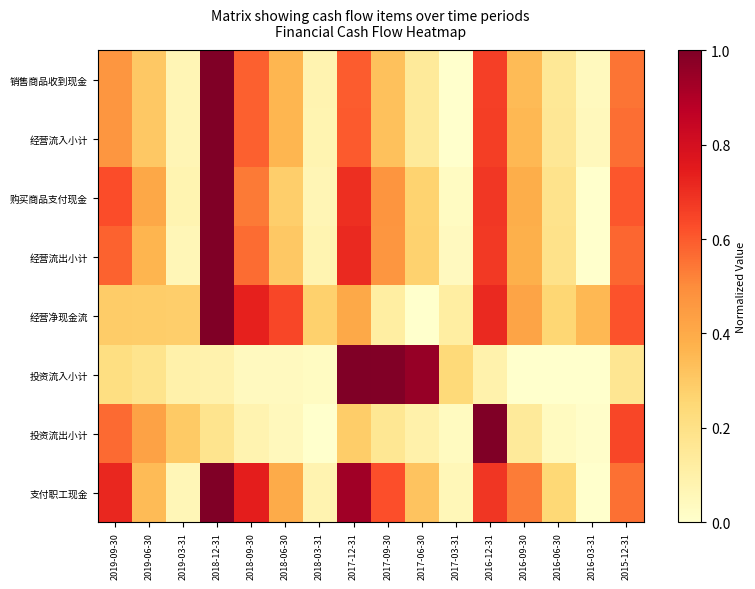

Reading right to left, transcribe all the data shown in this chart.

销售商品收到现金: 2015-12-31=0.5	2016-03-31=0.0	2016-06-30=0.2	2016-09-30=0.3	2016-12-31=0.7	2017-03-31=0.0	2017-06-30=0.1	2017-09-30=0.3	2017-12-31=0.6	2018-03-31=0.1	2018-06-30=0.4	2018-09-30=0.6	2018-12-31=1.0	2019-03-31=0.1	2019-06-30=0.3	2019-09-30=0.5
经营流入小计: 2015-12-31=0.6	2016-03-31=0.0	2016-06-30=0.2	2016-09-30=0.4	2016-12-31=0.7	2017-03-31=0.0	2017-06-30=0.1	2017-09-30=0.3	2017-12-31=0.6	2018-03-31=0.1	2018-06-30=0.4	2018-09-30=0.6	2018-12-31=1.0	2019-03-31=0.1	2019-06-30=0.3	2019-09-30=0.5
购买商品支付现金: 2015-12-31=0.6	2016-03-31=0.0	2016-06-30=0.2	2016-09-30=0.4	2016-12-31=0.7	2017-03-31=0.0	2017-06-30=0.3	2017-09-30=0.5	2017-12-31=0.7	2018-03-31=0.1	2018-06-30=0.3	2018-09-30=0.5	2018-12-31=1.0	2019-03-31=0.1	2019-06-30=0.4	2019-09-30=0.6
经营流出小计: 2015-12-31=0.6	2016-03-31=0.0	2016-06-30=0.2	2016-09-30=0.4	2016-12-31=0.7	2017-03-31=0.0	2017-06-30=0.3	2017-09-30=0.5	2017-12-31=0.7	2018-03-31=0.1	2018-06-30=0.3	2018-09-30=0.6	2018-12-31=1.0	2019-03-31=0.1	2019-06-30=0.4	2019-09-30=0.6
经营净现金流: 2015-12-31=0.6	2016-03-31=0.4	2016-06-30=0.3	2016-09-30=0.4	2016-12-31=0.7	2017-03-31=0.1	2017-06-30=0.0	2017-09-30=0.1	2017-12-31=0.4	2018-03-31=0.3	2018-06-30=0.6	2018-09-30=0.7	2018-12-31=1.0	2019-03-31=0.3	2019-06-30=0.3	2019-09-30=0.3
投资流入小计: 2015-12-31=0.2	2016-03-31=0.0	2016-06-30=0.0	2016-09-30=0.0	2016-12-31=0.1	2017-03-31=0.2	2017-06-30=1.0	2017-09-30=1.0	2017-12-31=1.0	2018-03-31=0.0	2018-06-30=0.0	2018-09-30=0.0	2018-12-31=0.1	2019-03-31=0.1	2019-06-30=0.2	2019-09-30=0.2
投资流出小计: 2015-12-31=0.6	2016-03-31=0.0	2016-06-30=0.0	2016-09-30=0.1	2016-12-31=1.0	2017-03-31=0.0	2017-06-30=0.1	2017-09-30=0.2	2017-12-31=0.3	2018-03-31=0.0	2018-06-30=0.0	2018-09-30=0.1	2018-12-31=0.2	2019-03-31=0.3	2019-06-30=0.4	2019-09-30=0.6
支付职工现金: 2015-12-31=0.6	2016-03-31=0.0	2016-06-30=0.2	2016-09-30=0.5	2016-12-31=0.7	2017-03-31=0.1	2017-06-30=0.3	2017-09-30=0.6	2017-12-31=0.9	2018-03-31=0.1	2018-06-30=0.4	2018-09-30=0.7	2018-12-31=1.0	2019-03-31=0.1	2019-06-30=0.3	2019-09-30=0.7